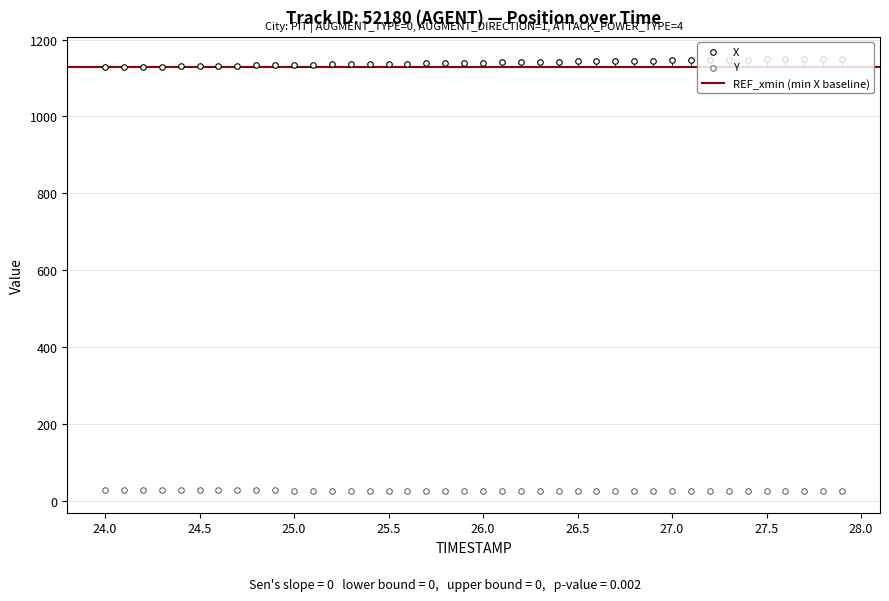

Is the value of X at 26.0 greater than the value of Y at 38?

Yes